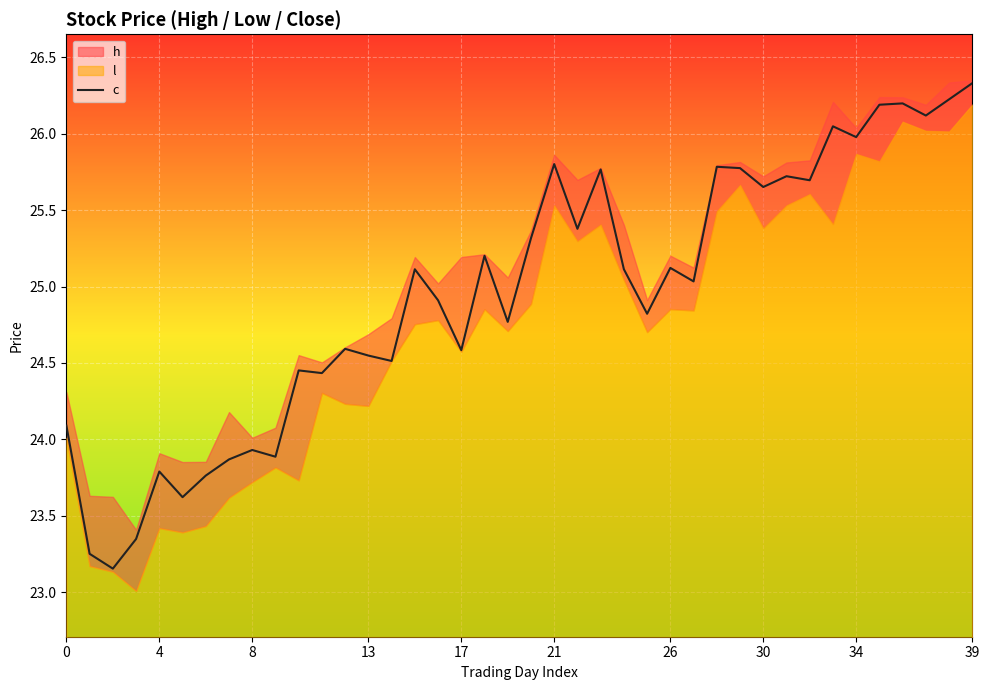

What is the sum of all values?

997.9